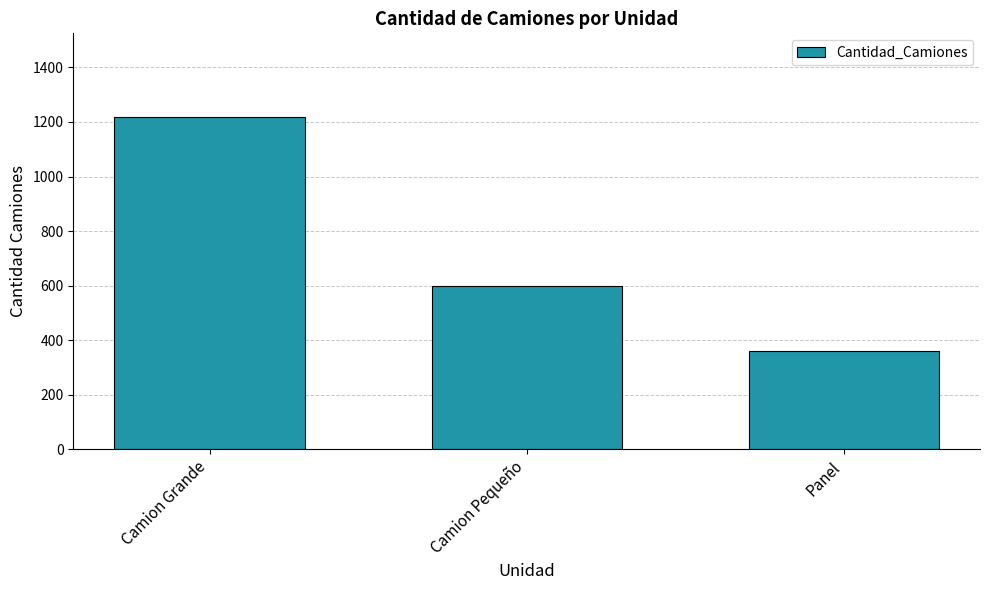

The chart shows a value of 216 at Panel. True or false?

False